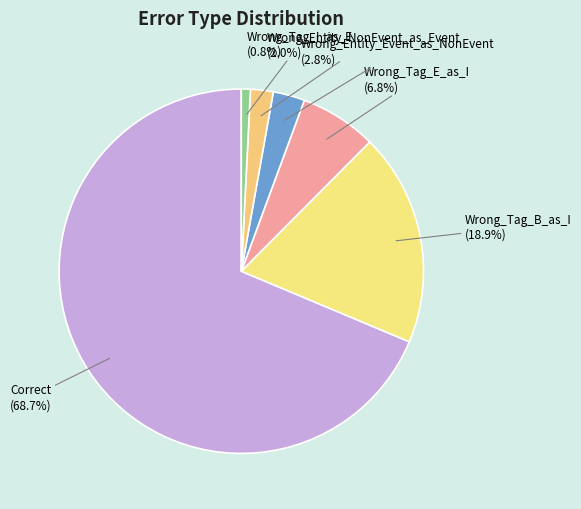

How many slices are in this pie chart?

6